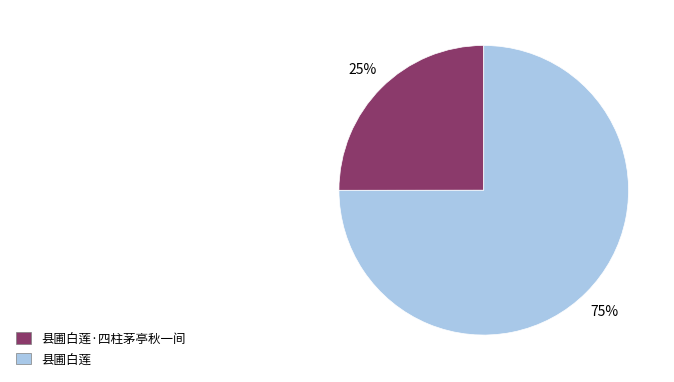

What percentage is the 县圃白莲 slice, to the nearest percent?

75%